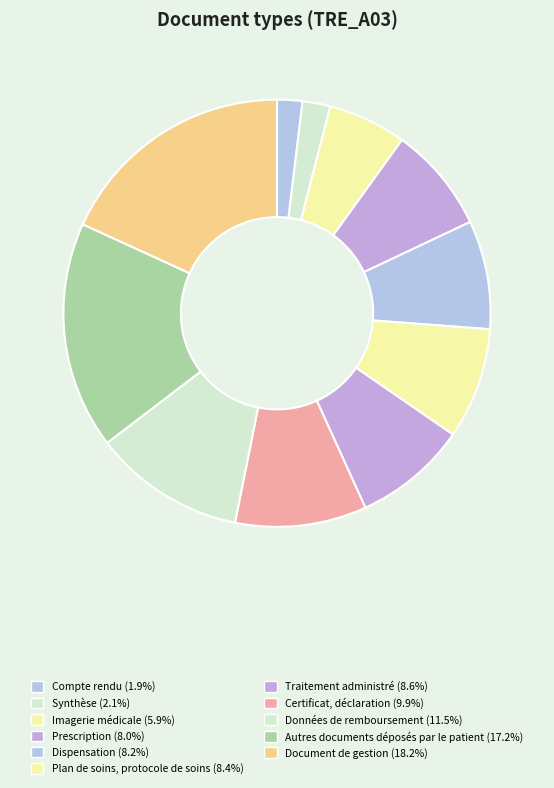

How many slices are in this pie chart?

11